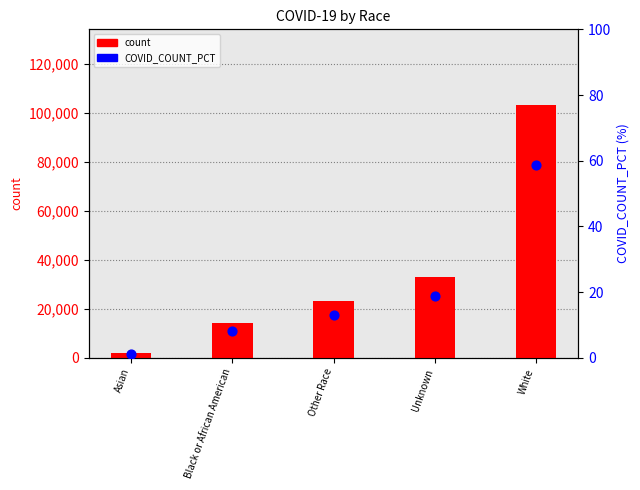

At which category is the sum across all series the highest?

White